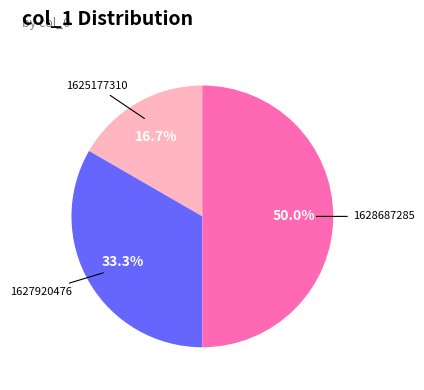

How many segments does this pie chart have?

3